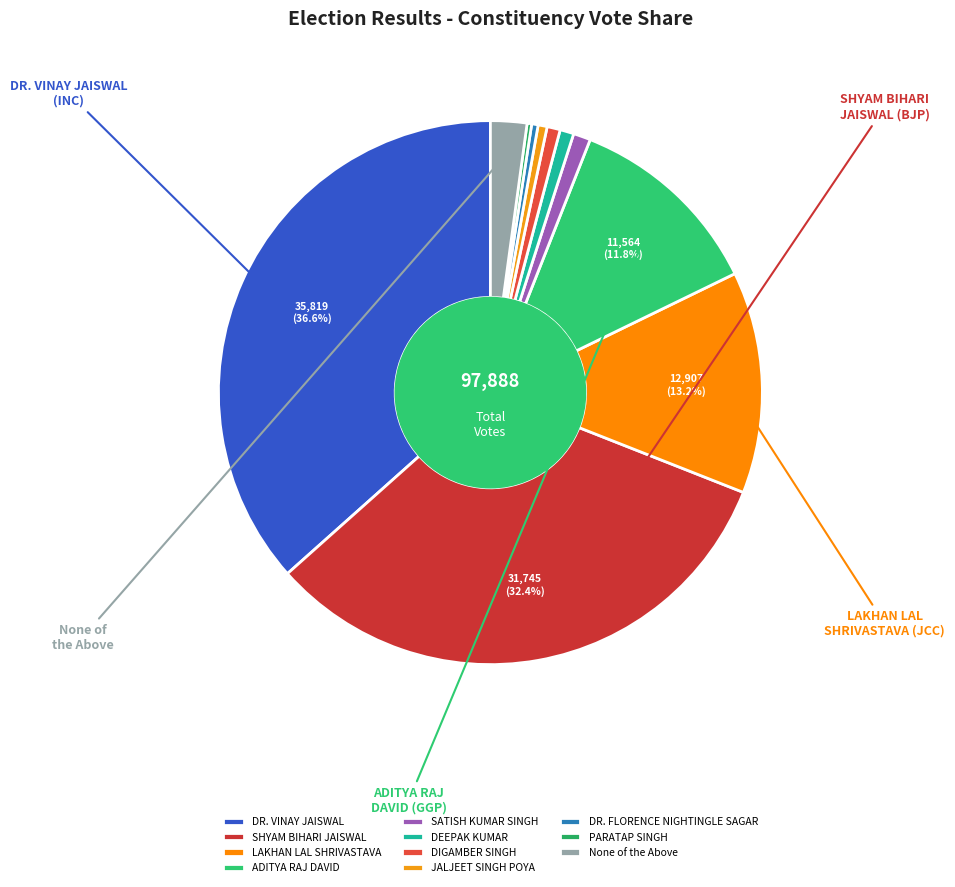

How many segments does this pie chart have?

11